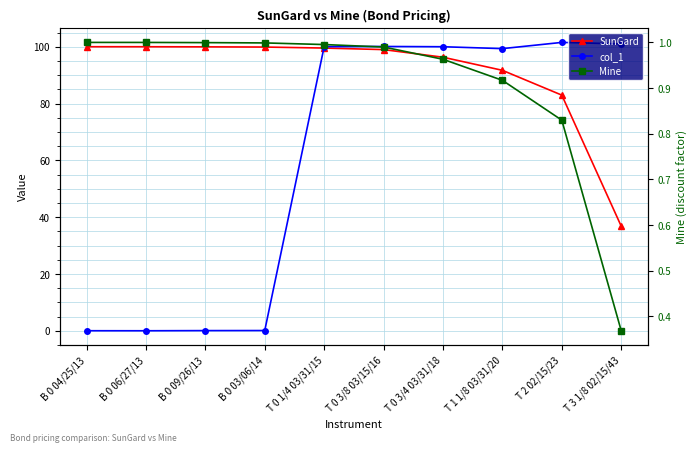

Reading left to right, transcribe all the data shown in this chart.

SunGard: 100.0	100.0	100.0	99.9	99.5	99.0	96.3	91.7	83.0	36.8
col_1: 0.1	0.0	0.1	0.1	100.0	100.1	100.0	99.3	101.5	101.0
Mine: 1.0	1.0	1.0	1.0	1.0	1.0	1.0	0.9	0.8	0.4